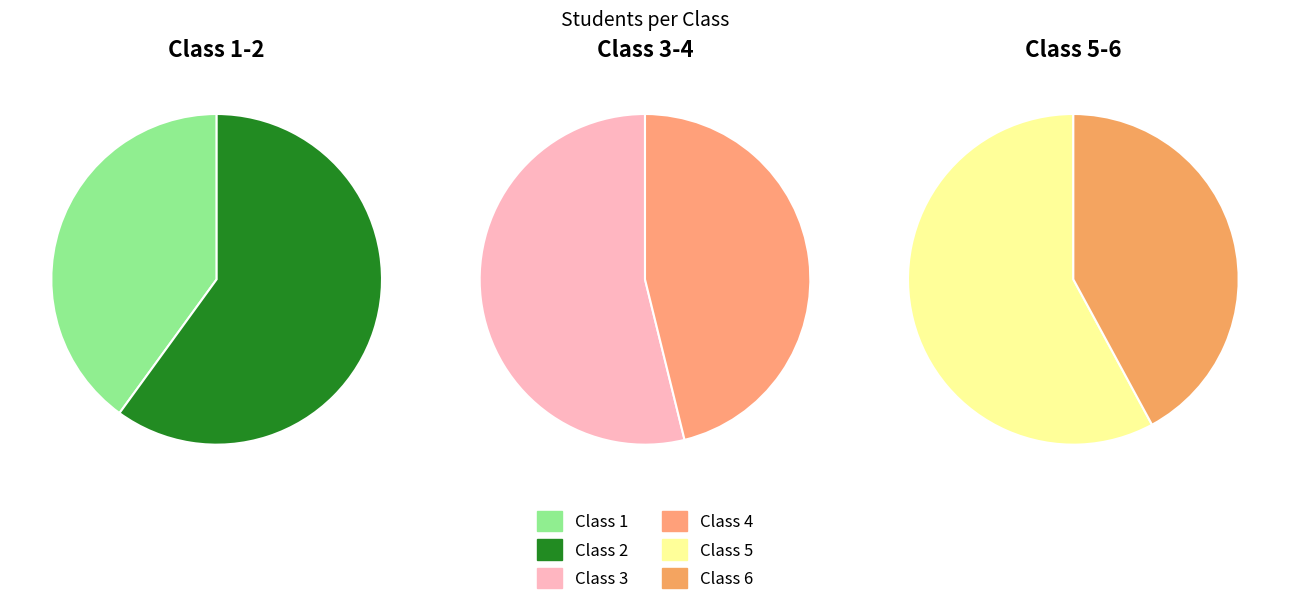

Between Class 5 and Class 3, which is larger?

Class 5